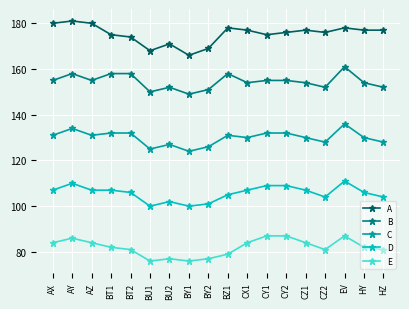

What is the highest value of the D series?

111